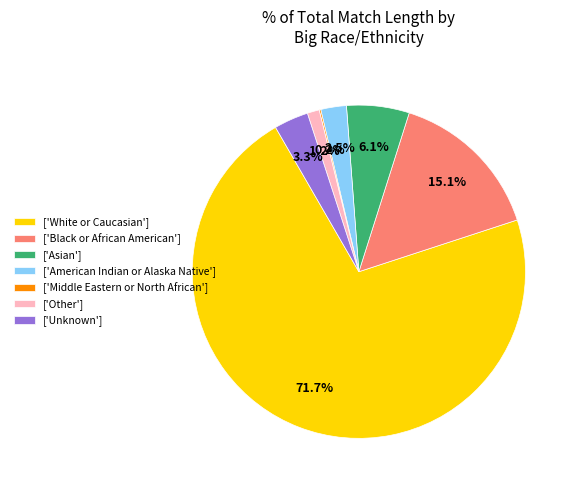

What portion of the pie excludes ['Asian']?

93.9%